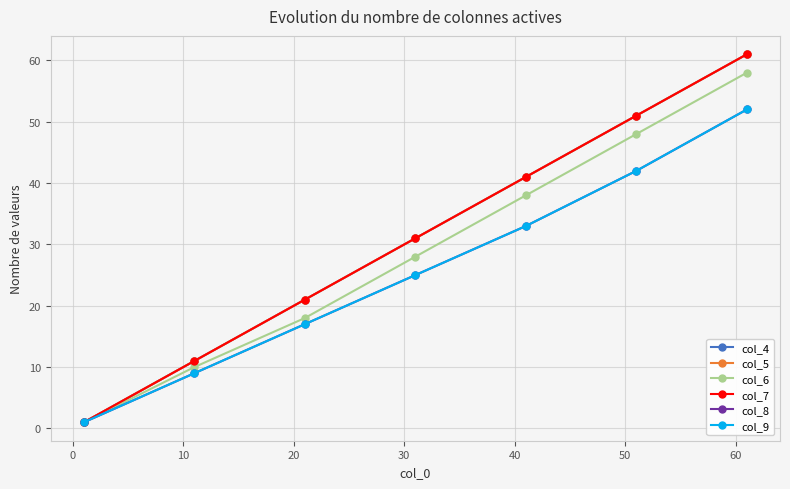

Is this an area chart (filled region under the line)?

No